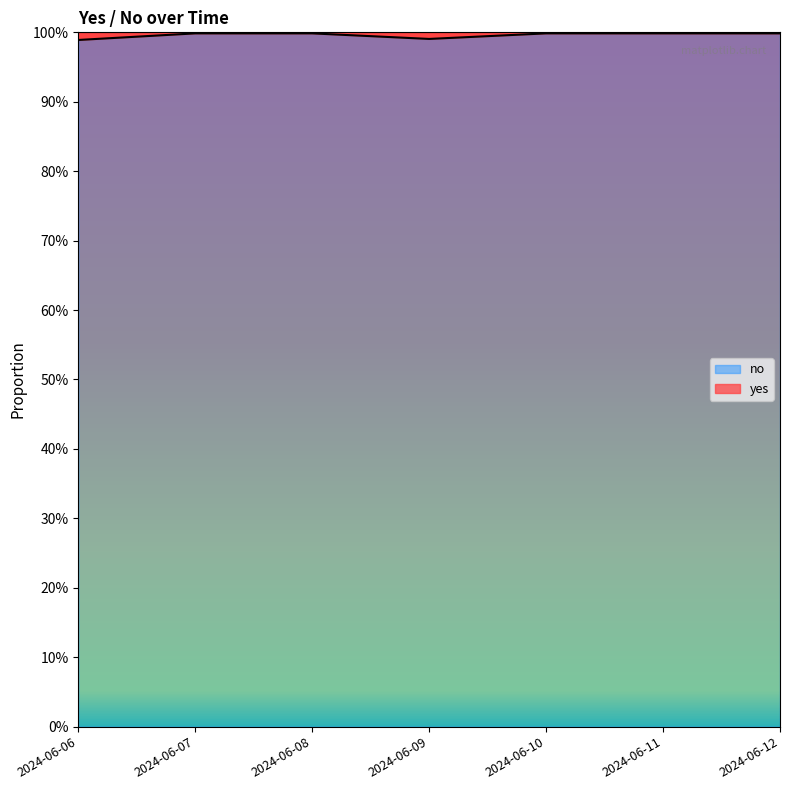

The chart shows a value of 1.0 at 2024-06-06. True or false?

True